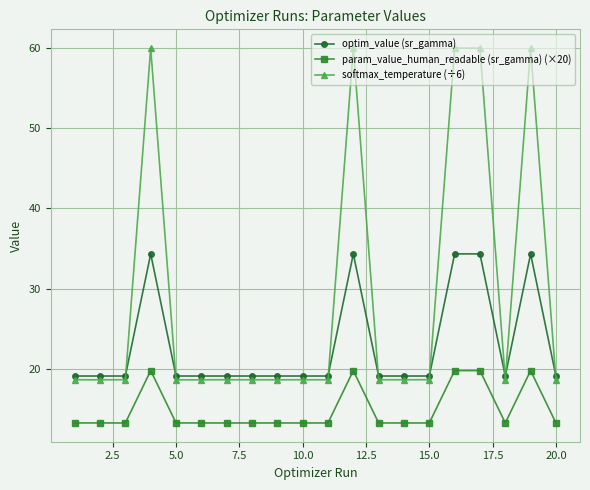

What is the maximum value for softmax_temperature (÷6)?

60.0